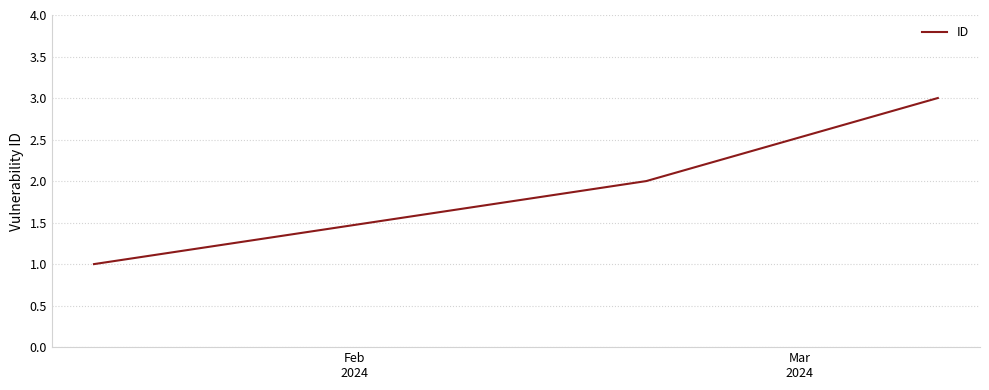

What is the smallest value displayed?

1